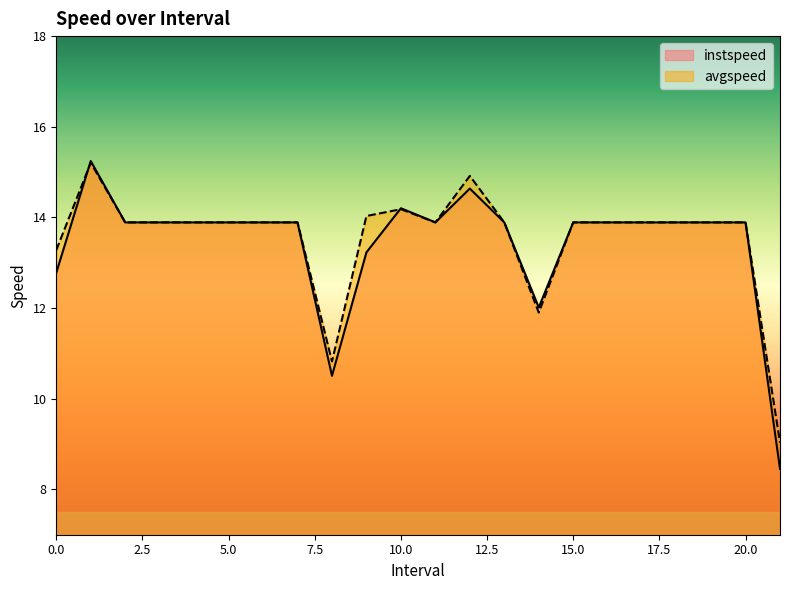

Does the chart display data point markers on the line(s)?

No